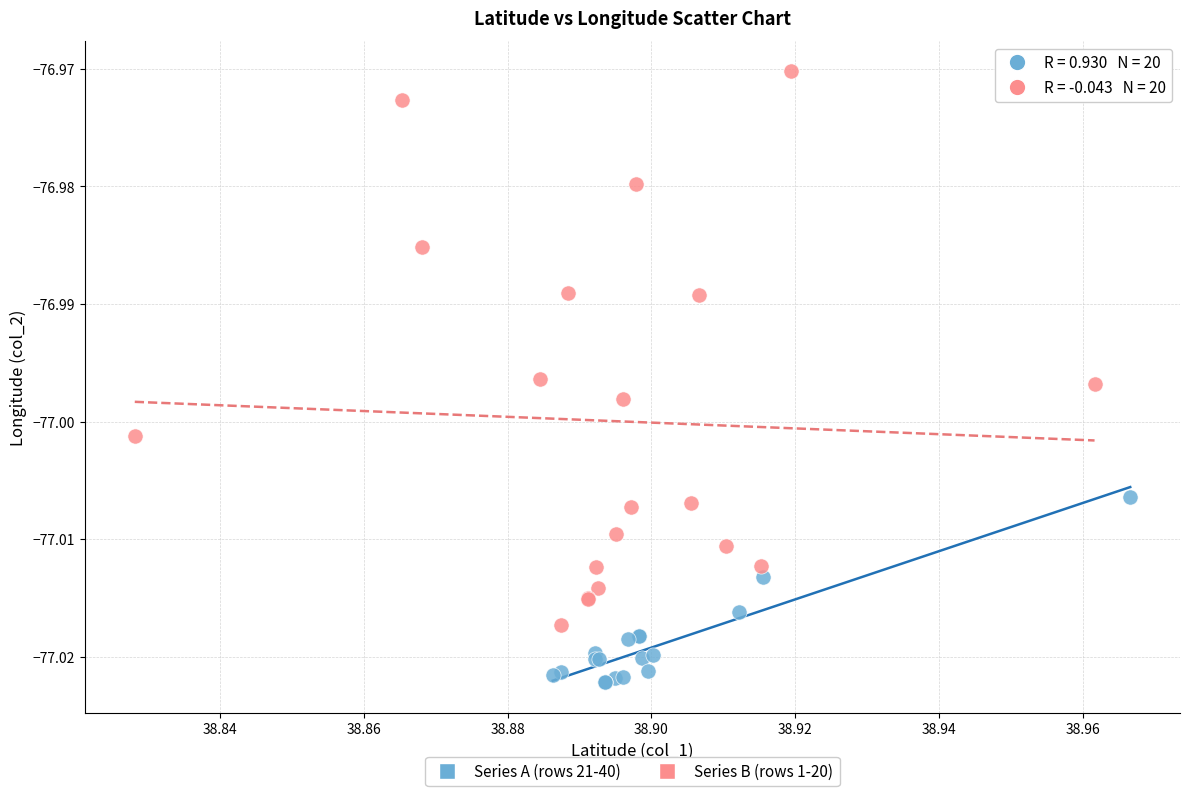

Which series has the largest Y range (max minus min)?

Series B (rows 1-20)